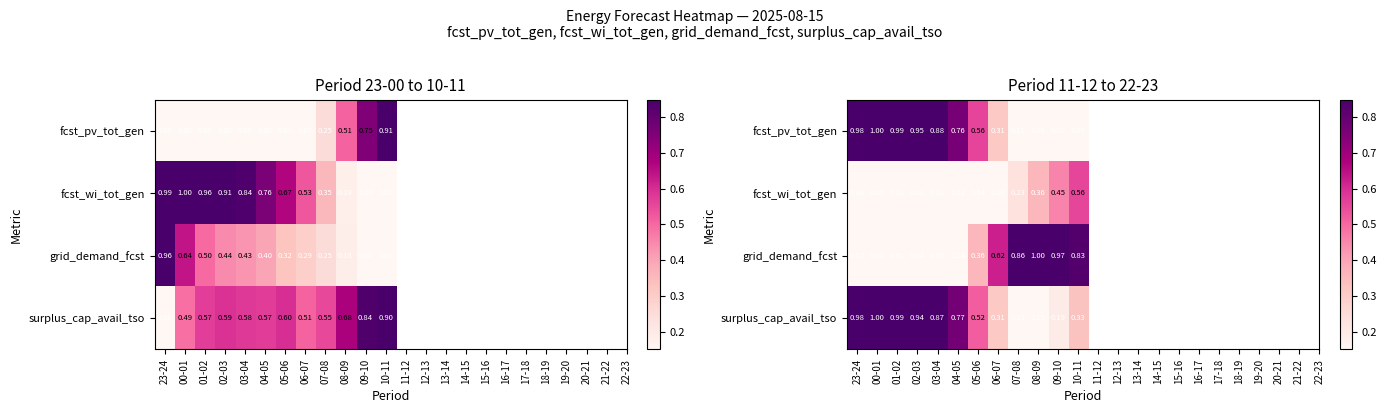

How many distinct data groups are displayed?

4